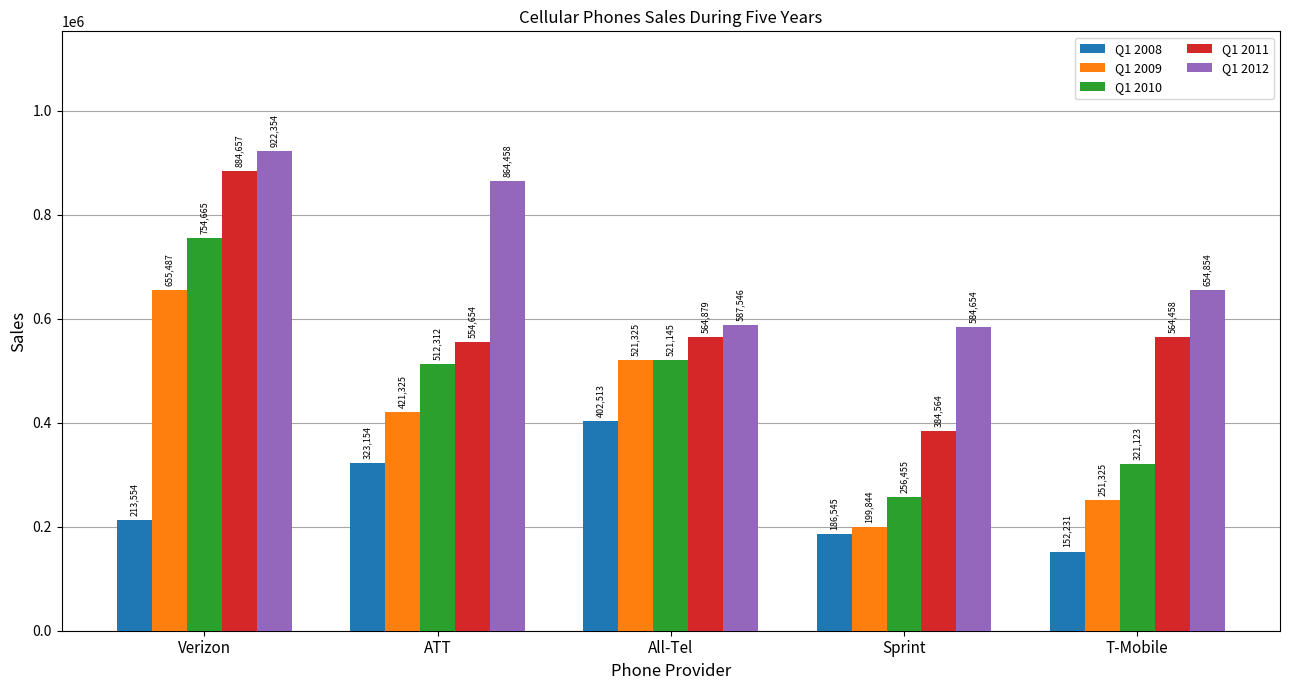

Which series has the widest spread of values?

Q1 2011